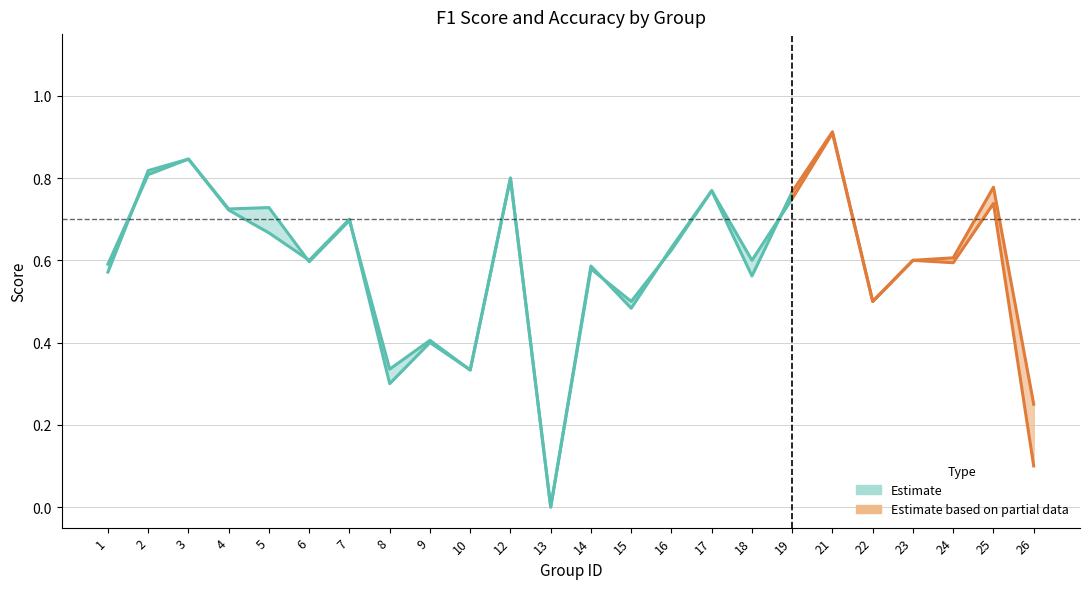

What is the maximum value for f1?

0.8